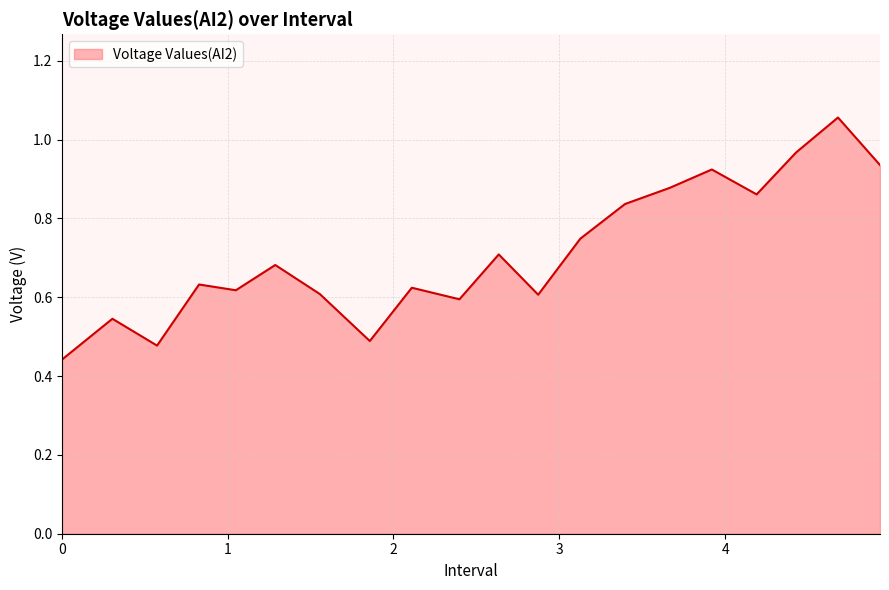

Does the chart have visible grid lines?

Yes